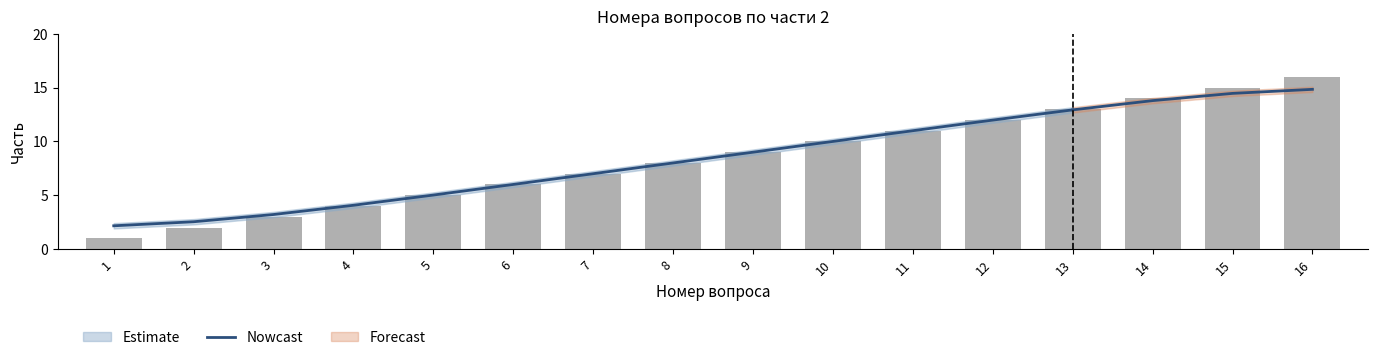

Is it true that the value at 6 is 3.8?

False